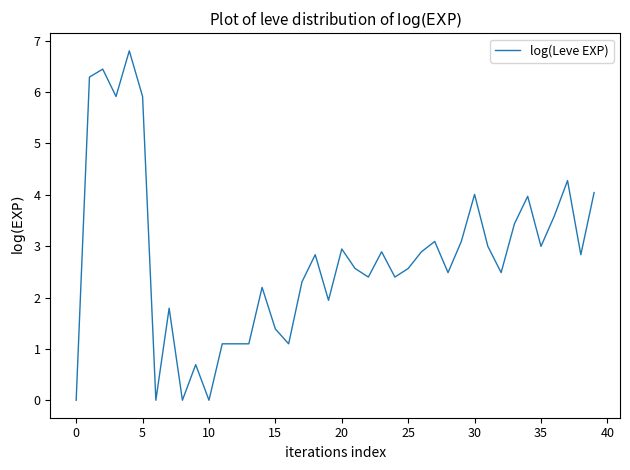

True or false: the data shows 2.6 at 25.

True